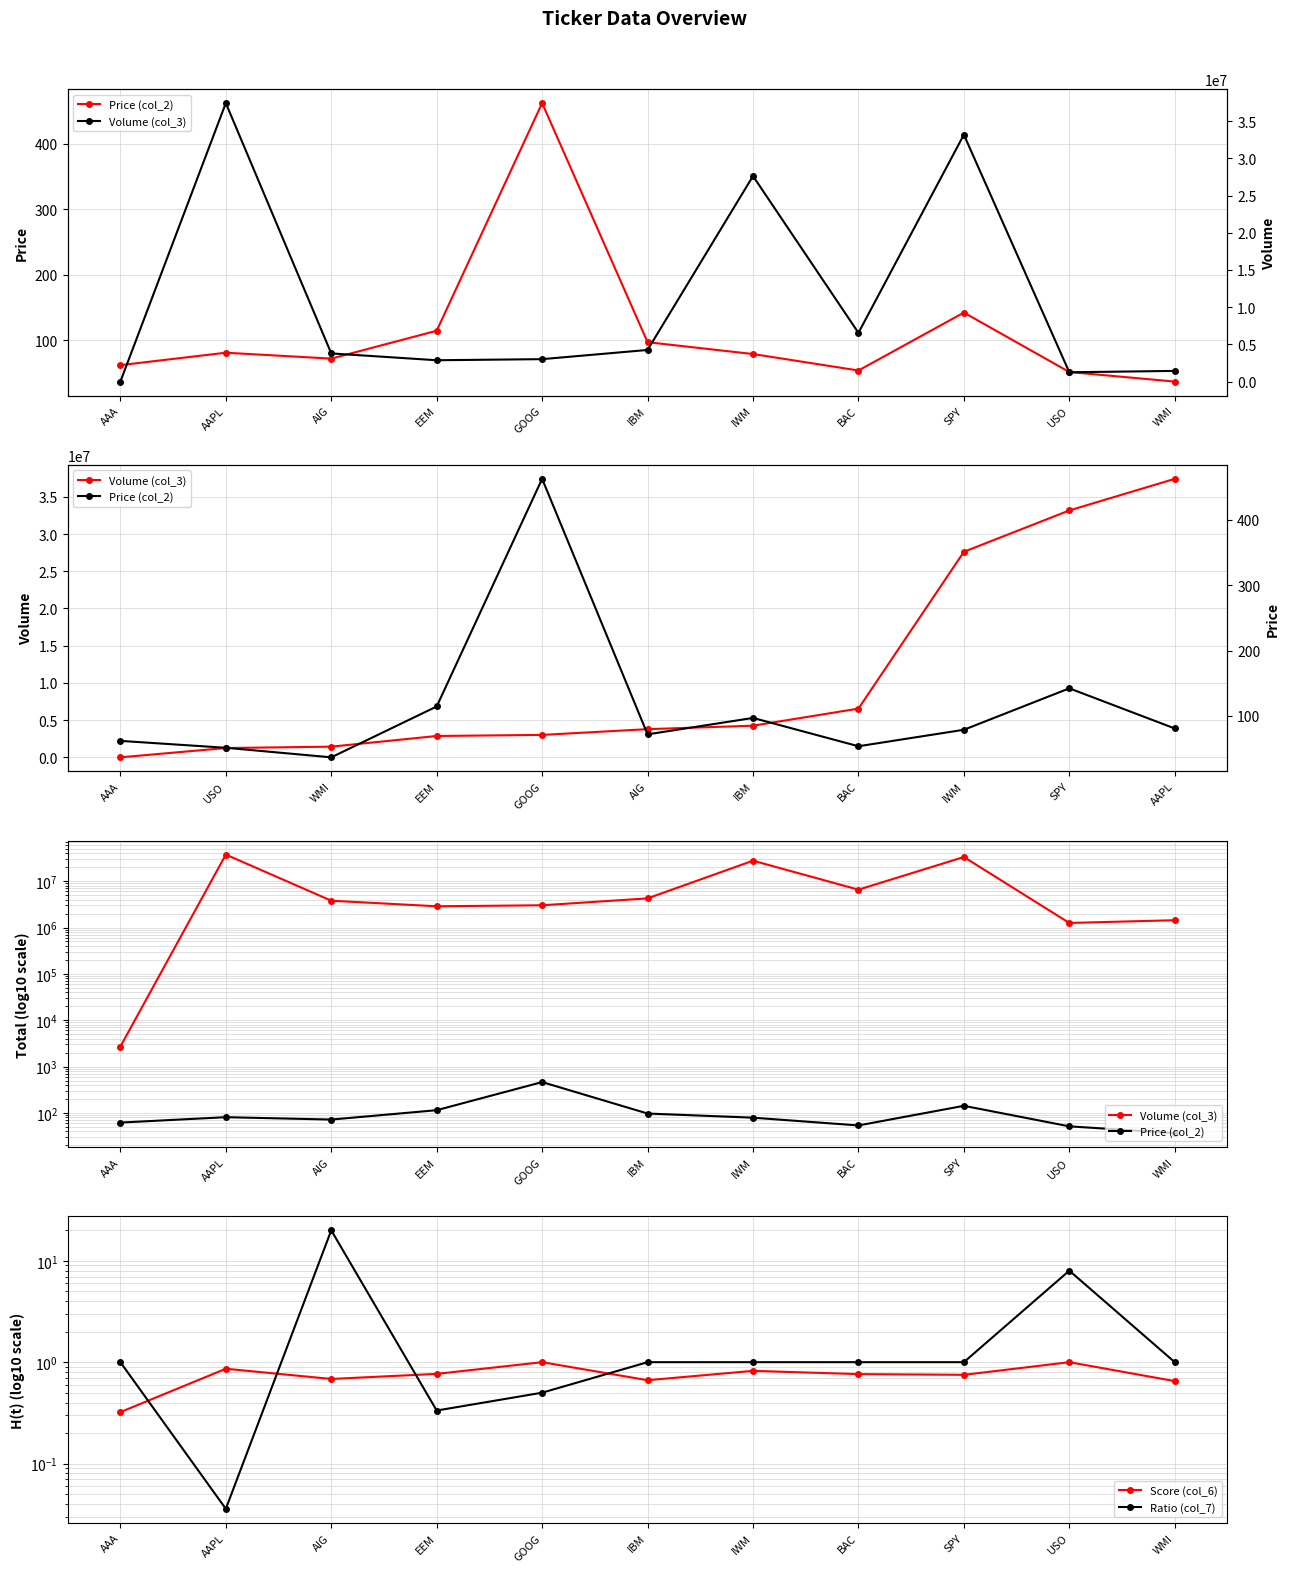

Which series has the widest spread of values?

Volume (col_3)